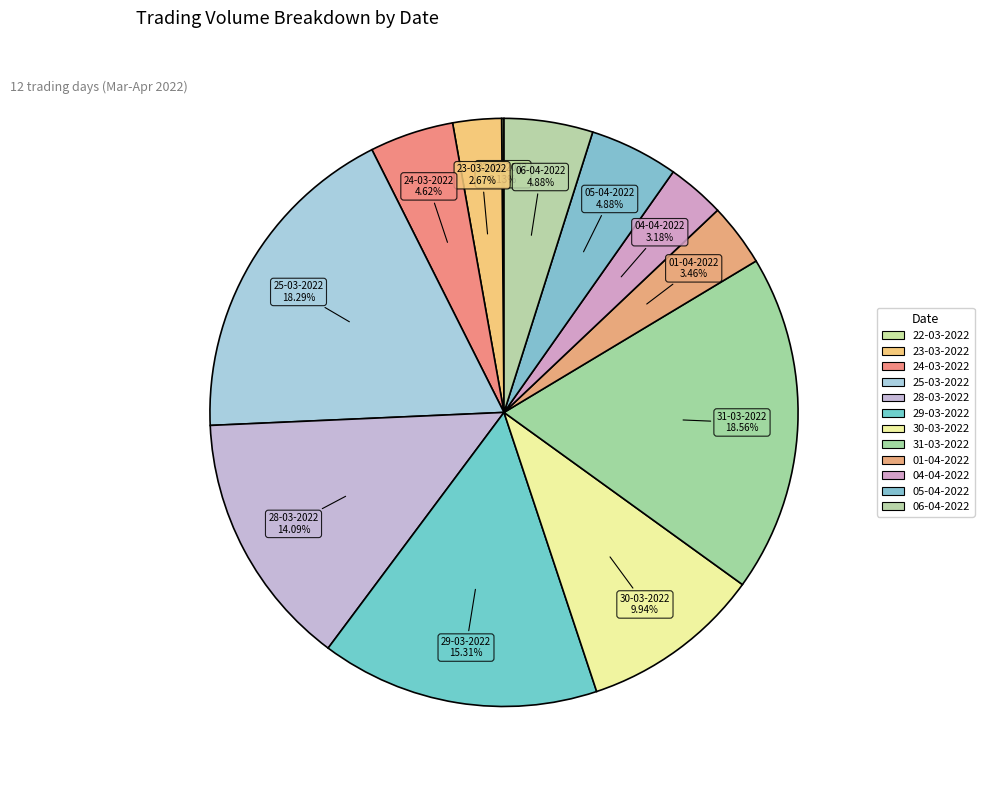

Combined, what portion of the pie is 31-03-2022 and 06-04-2022?

23.4%